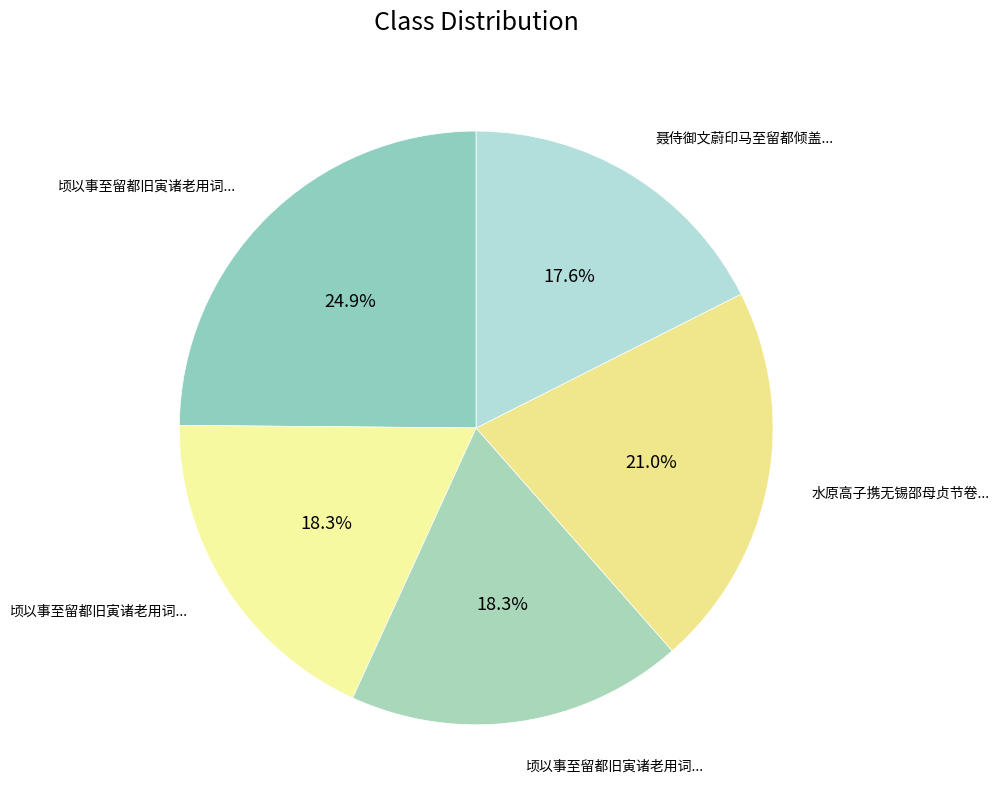

Which category has the smallest portion of the pie?

聂侍御文蔚印马至留都倾盖一语相得以诗见寄次韵